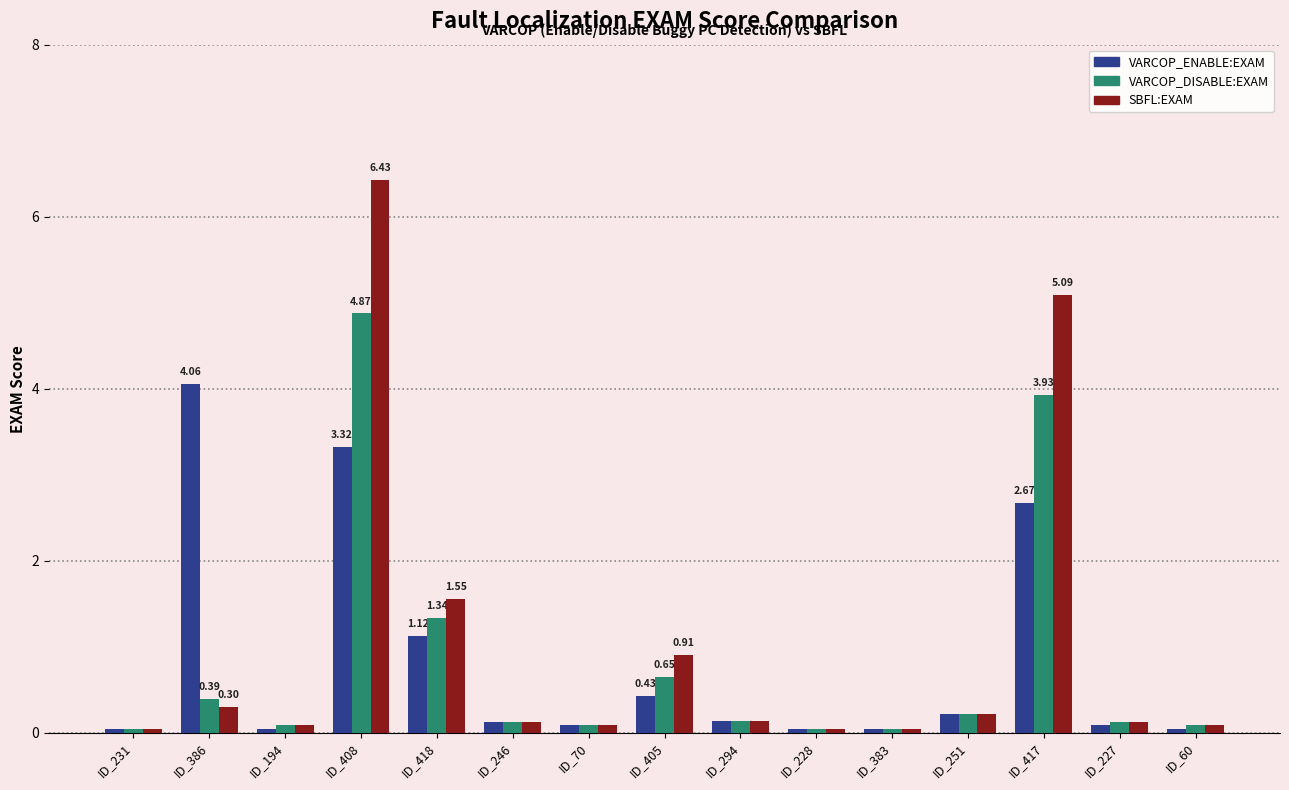

What is the difference between the highest and lowest values at ID_418?

0.4